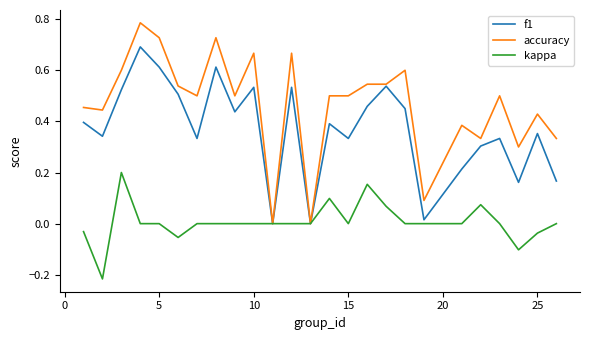

Rank the series by their average value, from lowest to highest.

kappa, f1, accuracy